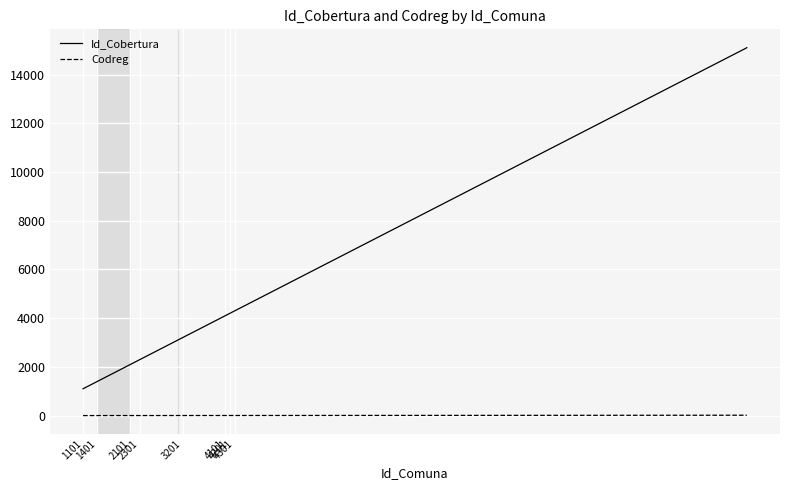

What is the minimum value for Codreg?

1